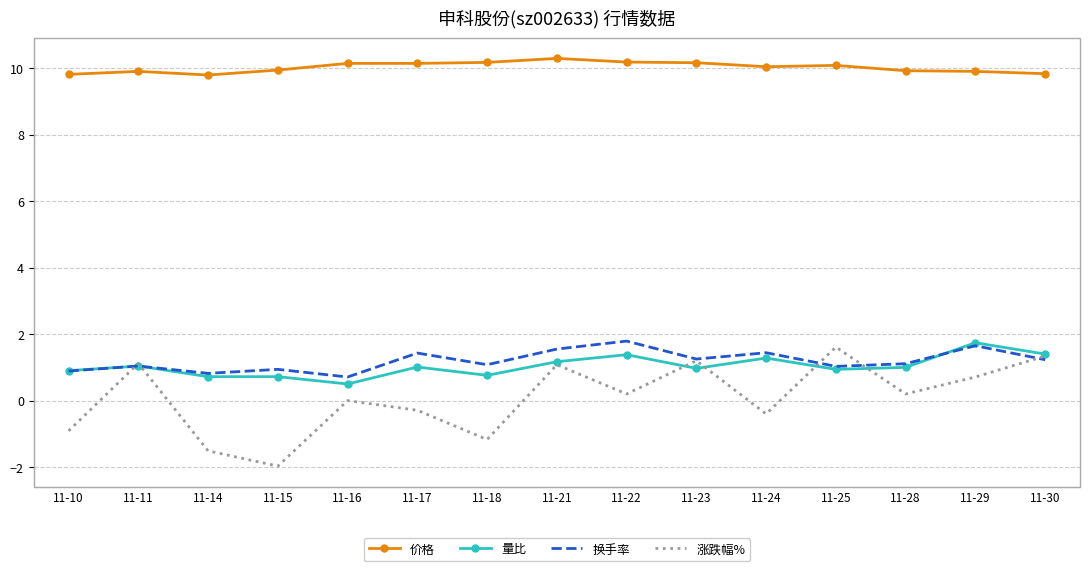

What is the difference between the 价格 values at 11-29 and 11-22?

0.3